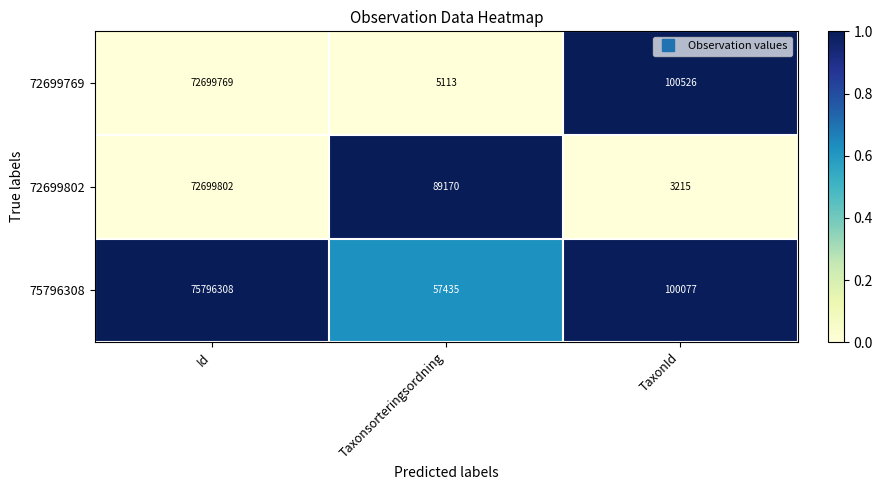

Where is 72699802 nearest to the value 36351508?

Taxonsorteringsordning